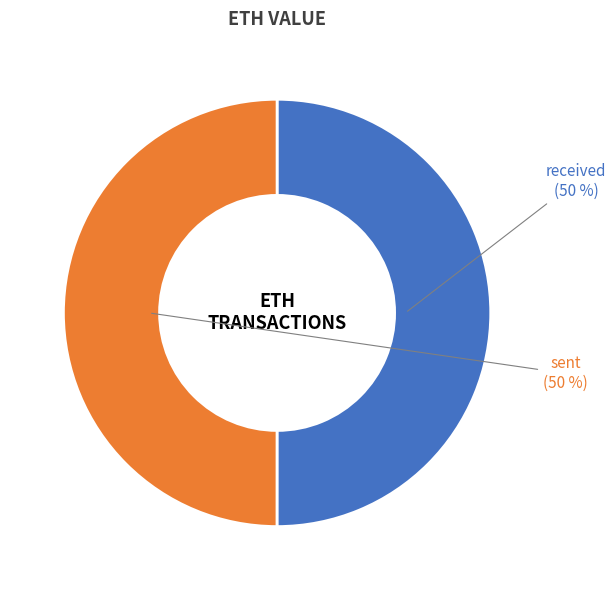

What is the ratio of the value at received to the value at sent?

1.0